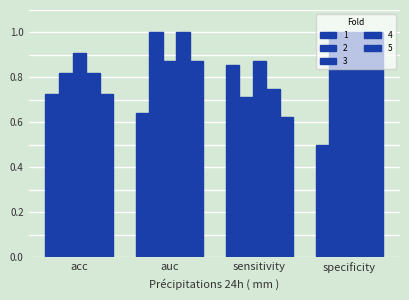

Is it true that 3 equals 0.9 at acc?

True